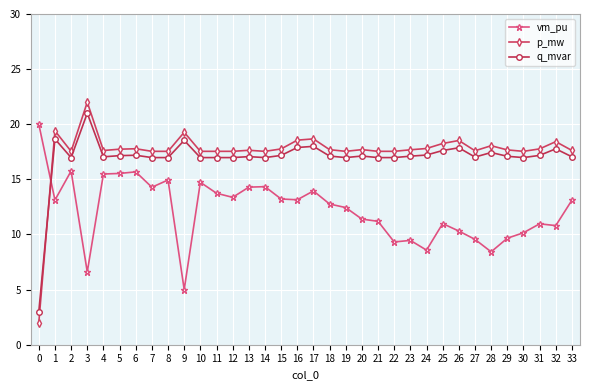

What is the average value of the vm_pu series?

12.2